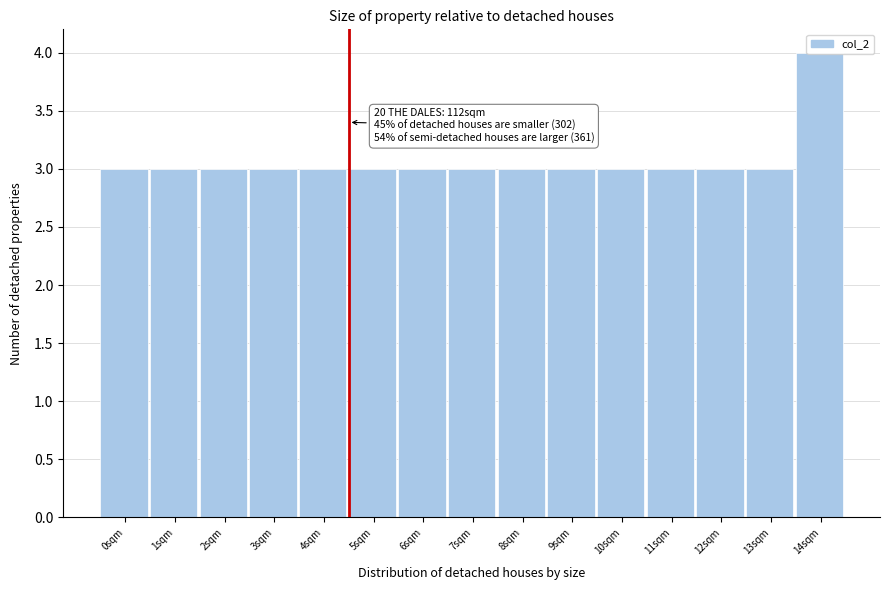

What is the greatest value displayed?

4